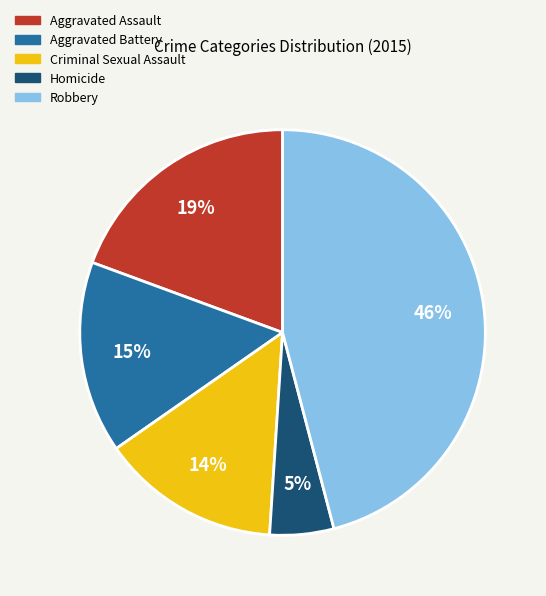

To the nearest percent, what percentage of the pie is Aggravated Assault?

19%